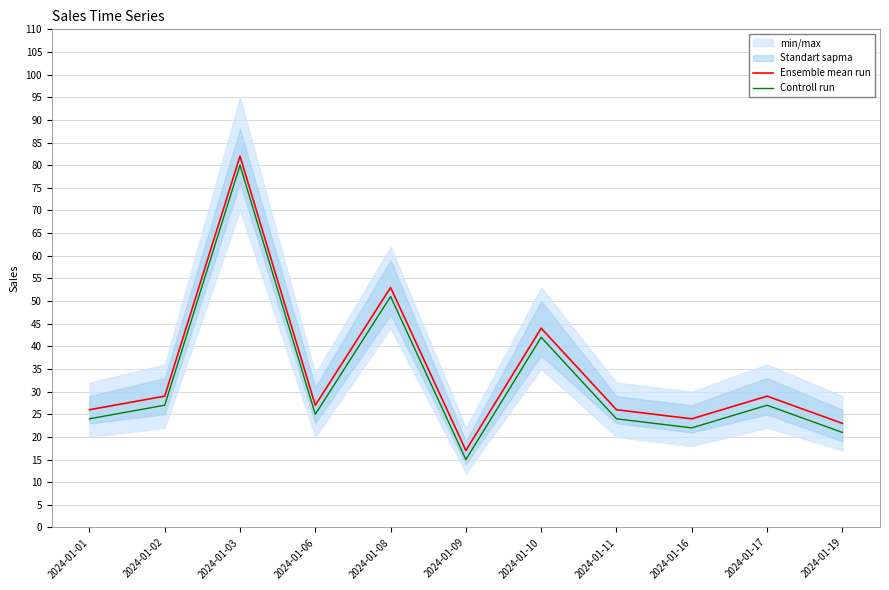

Which series has the largest total across all categories?

Ensemble mean run